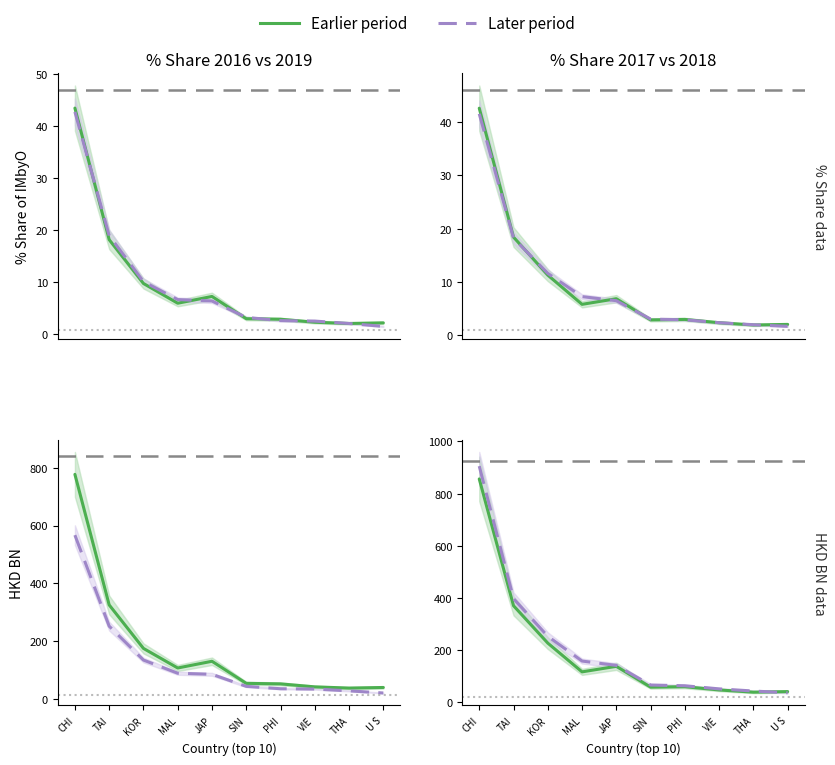

Is it true that 201612_% Share of overall IMbyO equals 9.8 at KOR?

True